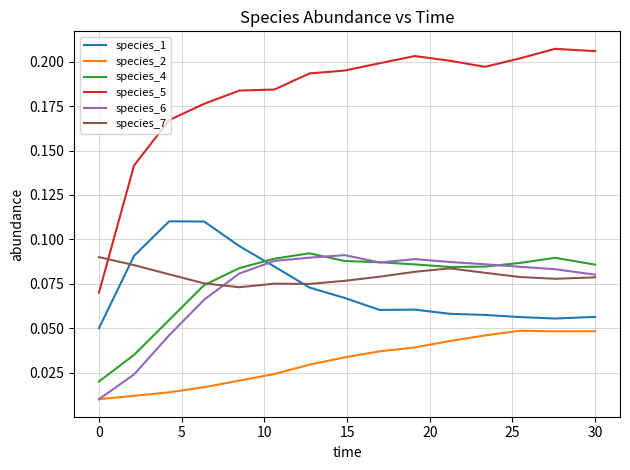

Is this an area chart (filled region under the line)?

No